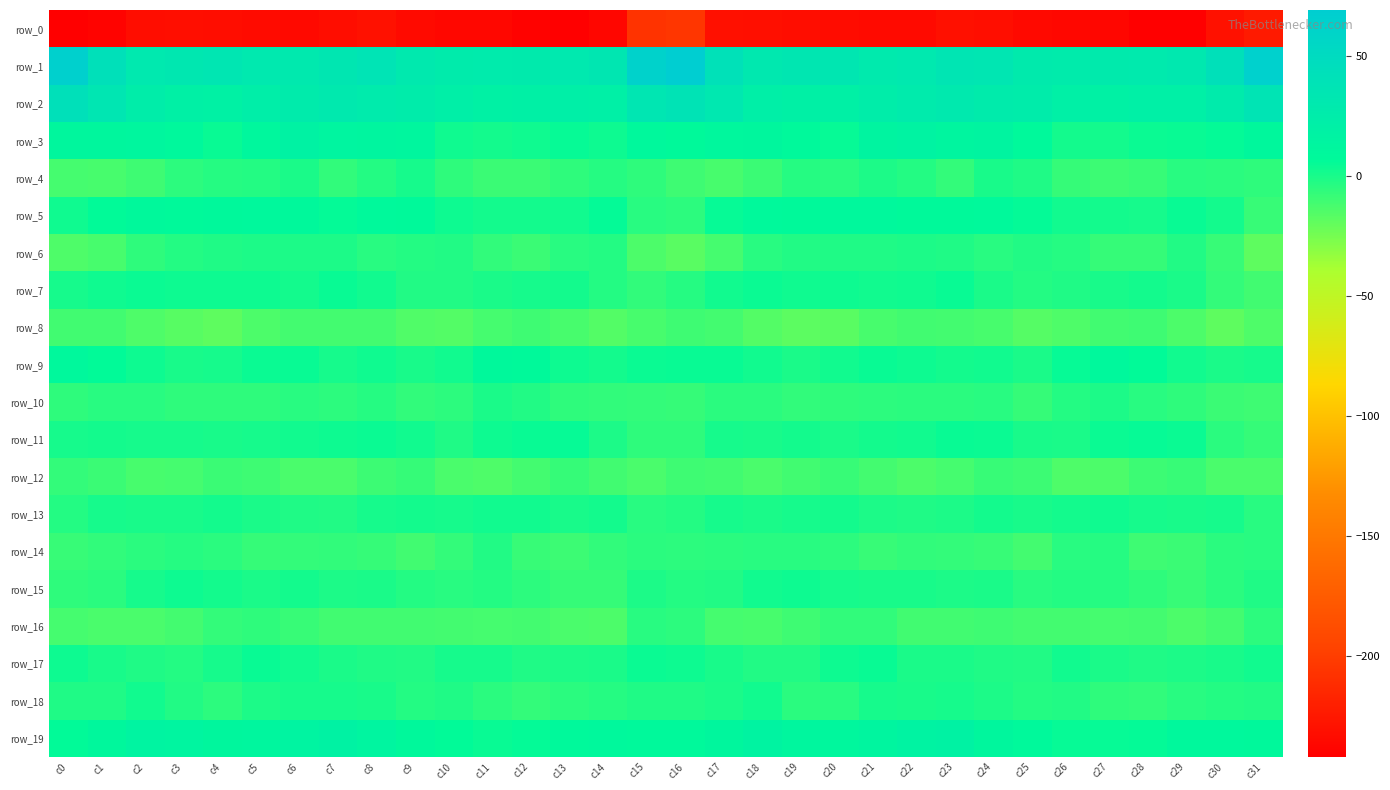

What is the maximum value for row_4?

0.8